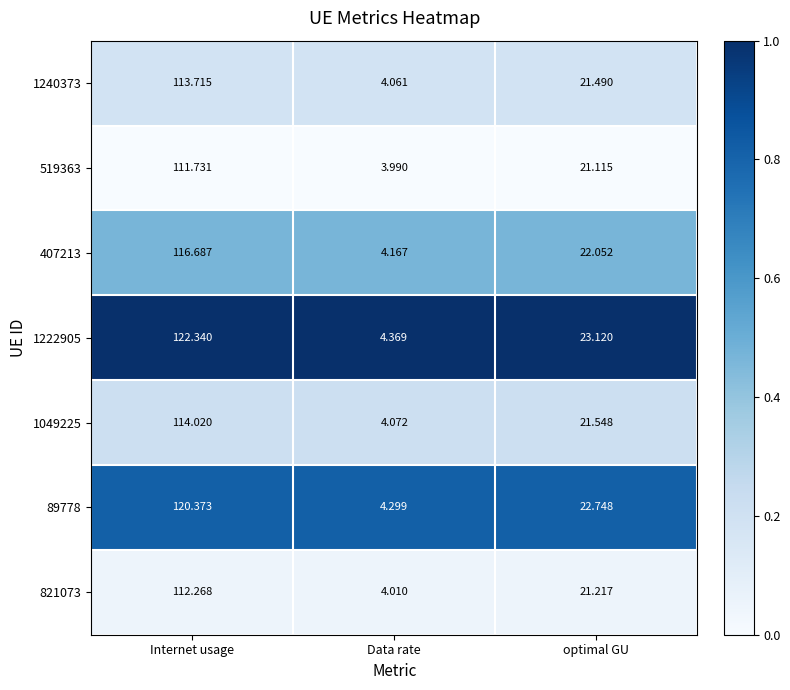

List the series in order of their peak value, highest first.

1222905, 89778, 407213, 1049225, 1240373, 821073, 519363